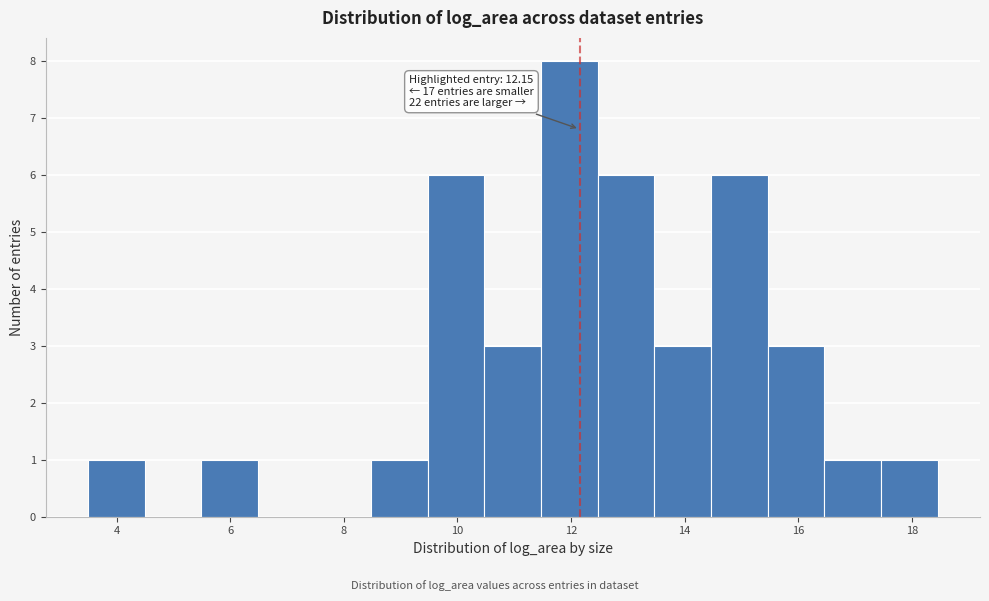

Which range on the x-axis has the tallest bar?

11.4 to 12.4